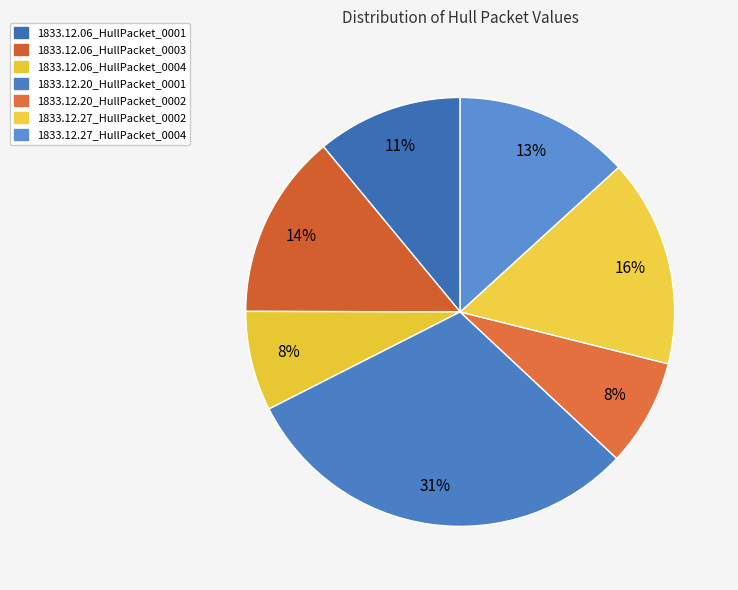

To the nearest percent, what percentage of the pie is 1833.12.27_HullPacket_0004?

13%